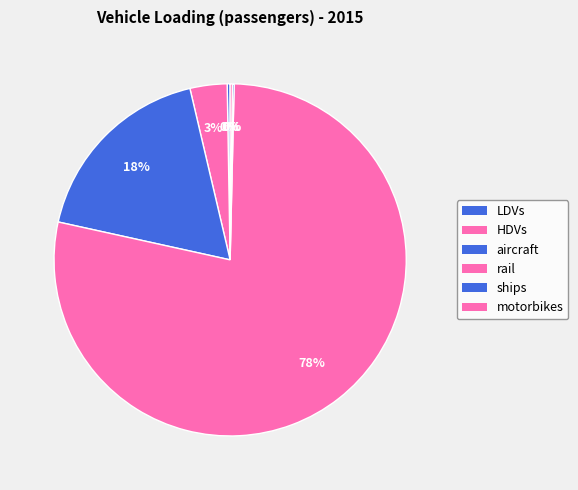

What is the majority slice?

rail